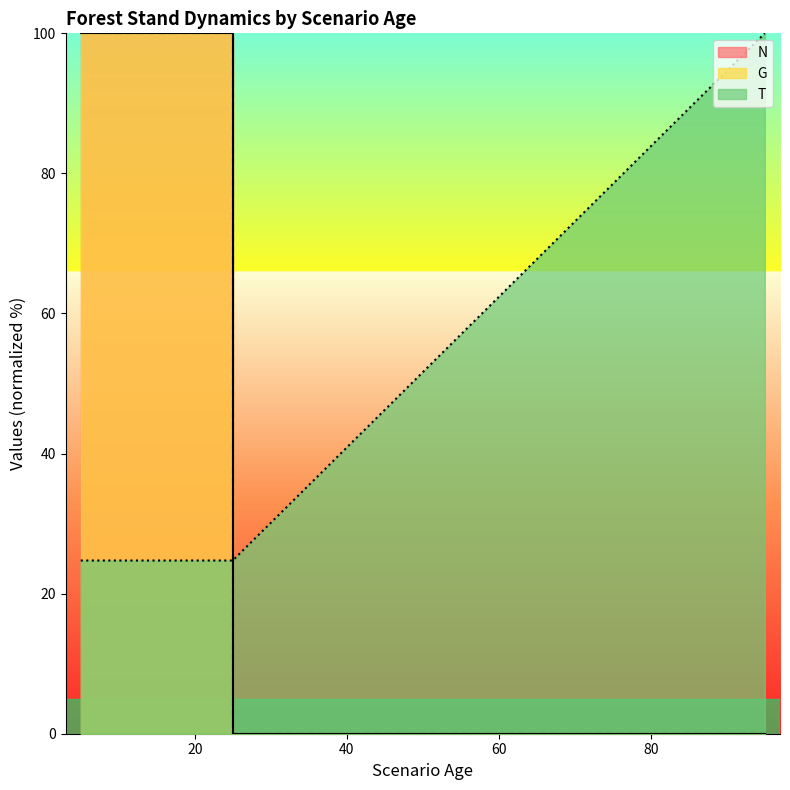

True or false: N has more than 0 points higher than both neighbors.

False